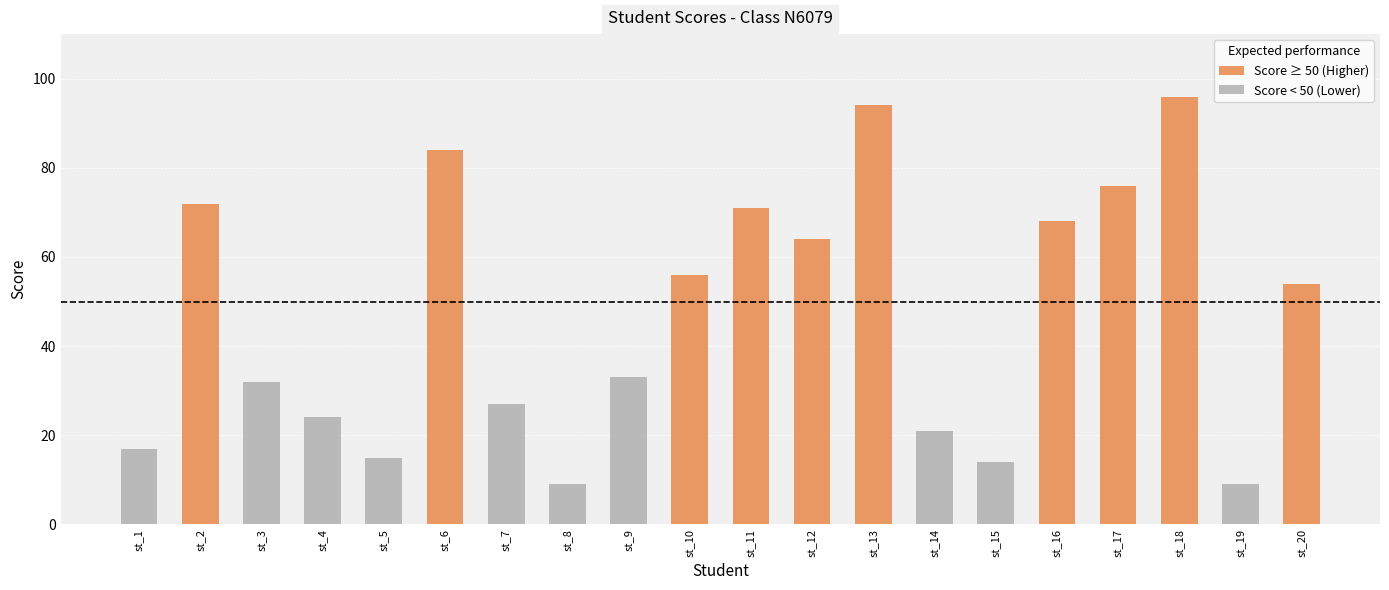

Is the value of Score < 50 (Lower) at st_1 greater than the value of Score ≥ 50 (Higher) at st_8?

No